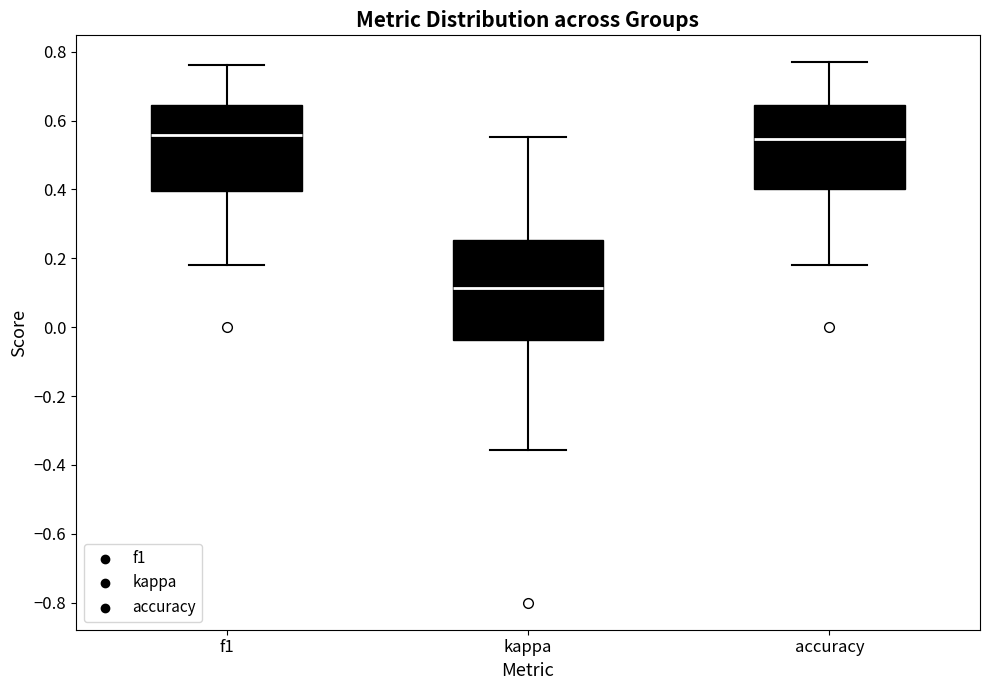

Where is the lower edge of the box for kappa on the y-axis? The values are not printed on the chart, so give them approximately, as read against the axis.

-0.04